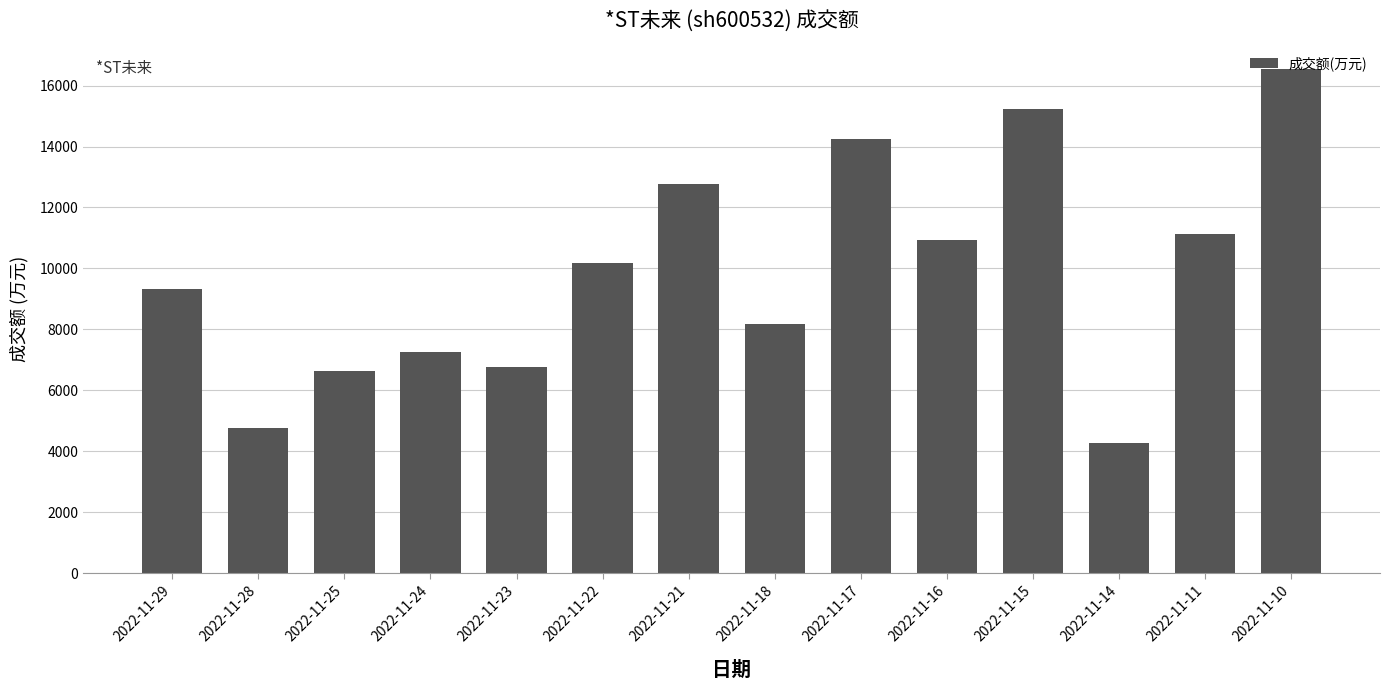

What is the change in value from 2022-11-23 to 2022-11-17?

+7504